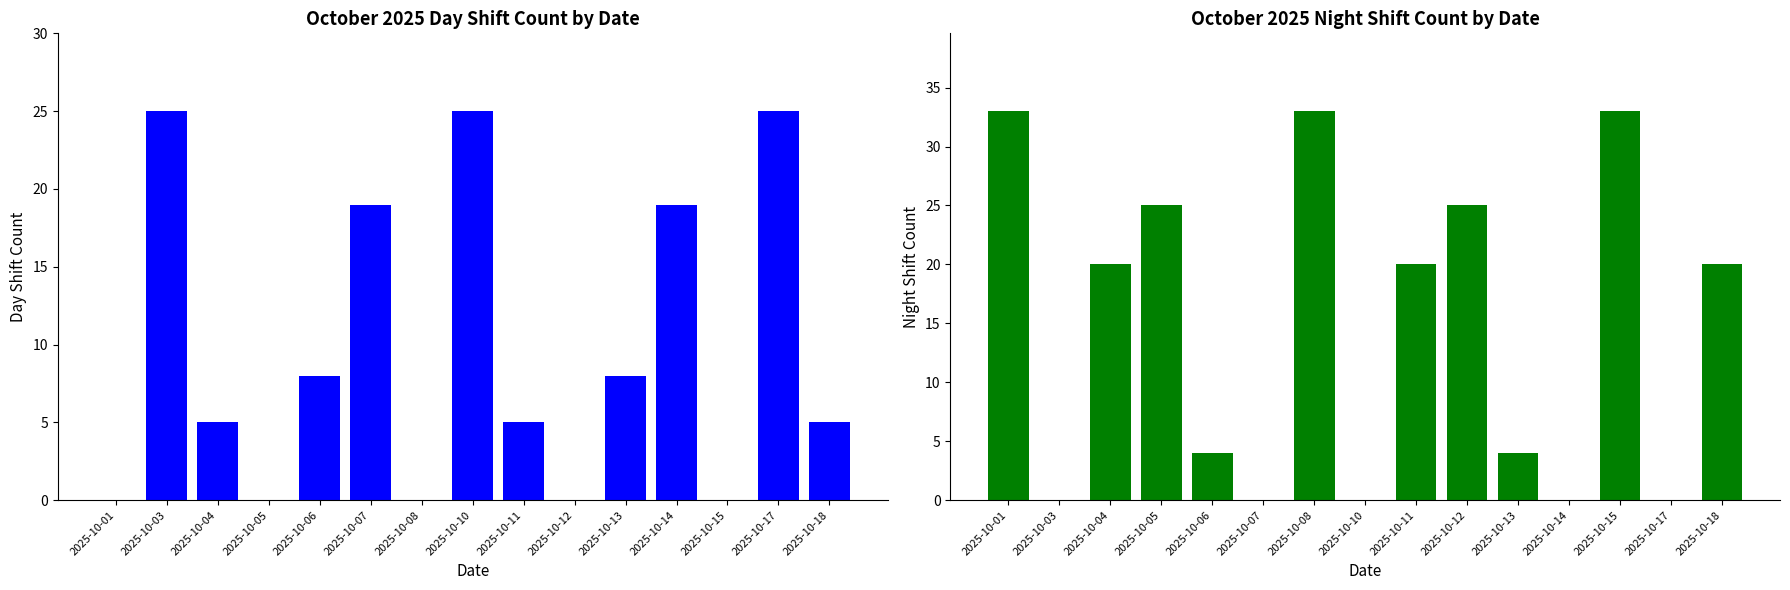

Reading left to right, transcribe all the data shown in this chart.

Day Shift Count: 2025-10-01=0	2025-10-03=25	2025-10-04=5	2025-10-05=0	2025-10-06=8	2025-10-07=19	2025-10-08=0	2025-10-10=25	2025-10-11=5	2025-10-12=0	2025-10-13=8	2025-10-14=19	2025-10-15=0	2025-10-17=25	2025-10-18=5
Night Shift Count: 2025-10-01=33	2025-10-03=0	2025-10-04=20	2025-10-05=25	2025-10-06=4	2025-10-07=0	2025-10-08=33	2025-10-10=0	2025-10-11=20	2025-10-12=25	2025-10-13=4	2025-10-14=0	2025-10-15=33	2025-10-17=0	2025-10-18=20